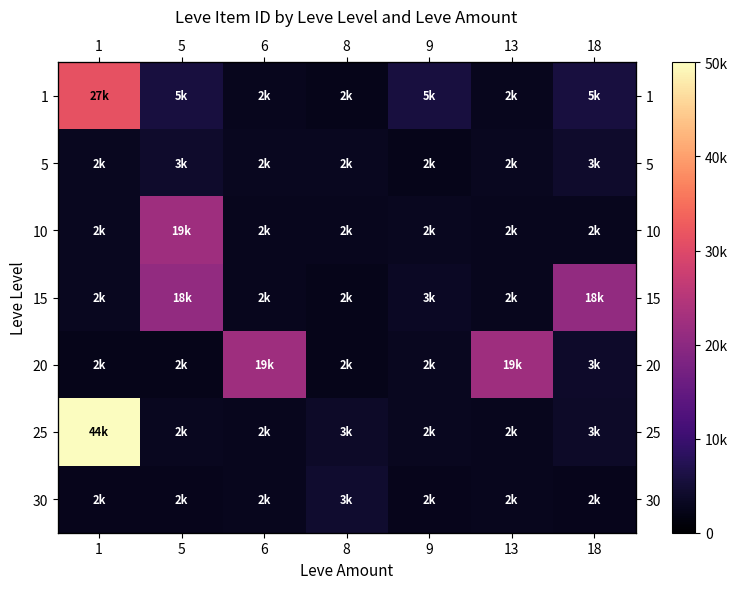

Which series has the largest range (max minus min)?

25